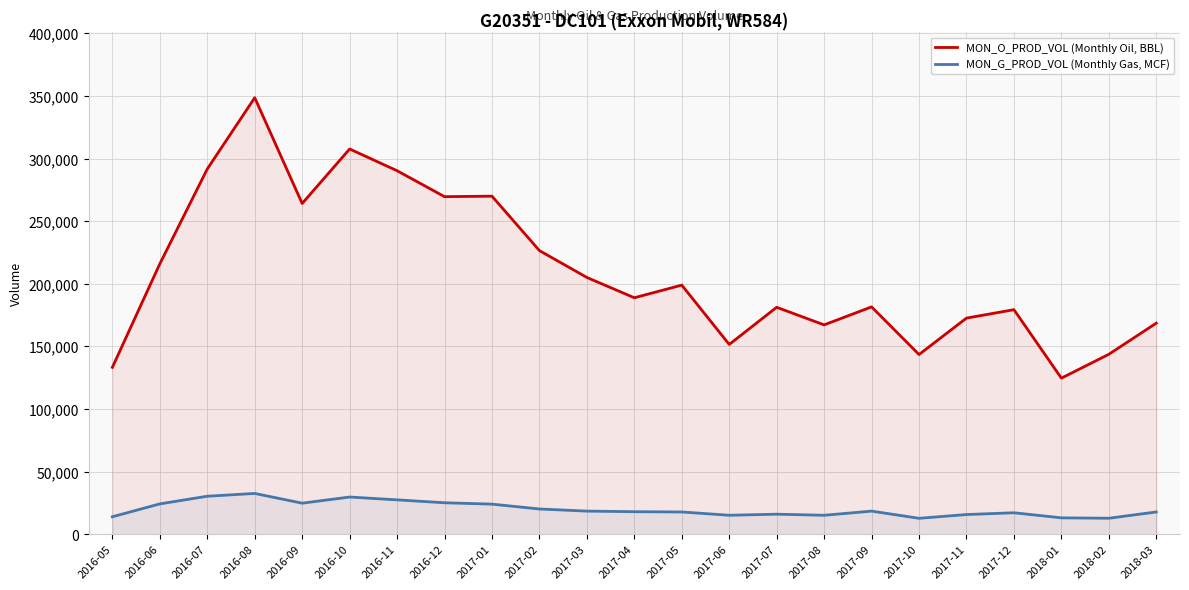

Which series has the largest total across all categories?

MON_O_PROD_VOL (Monthly Oil, BBL)